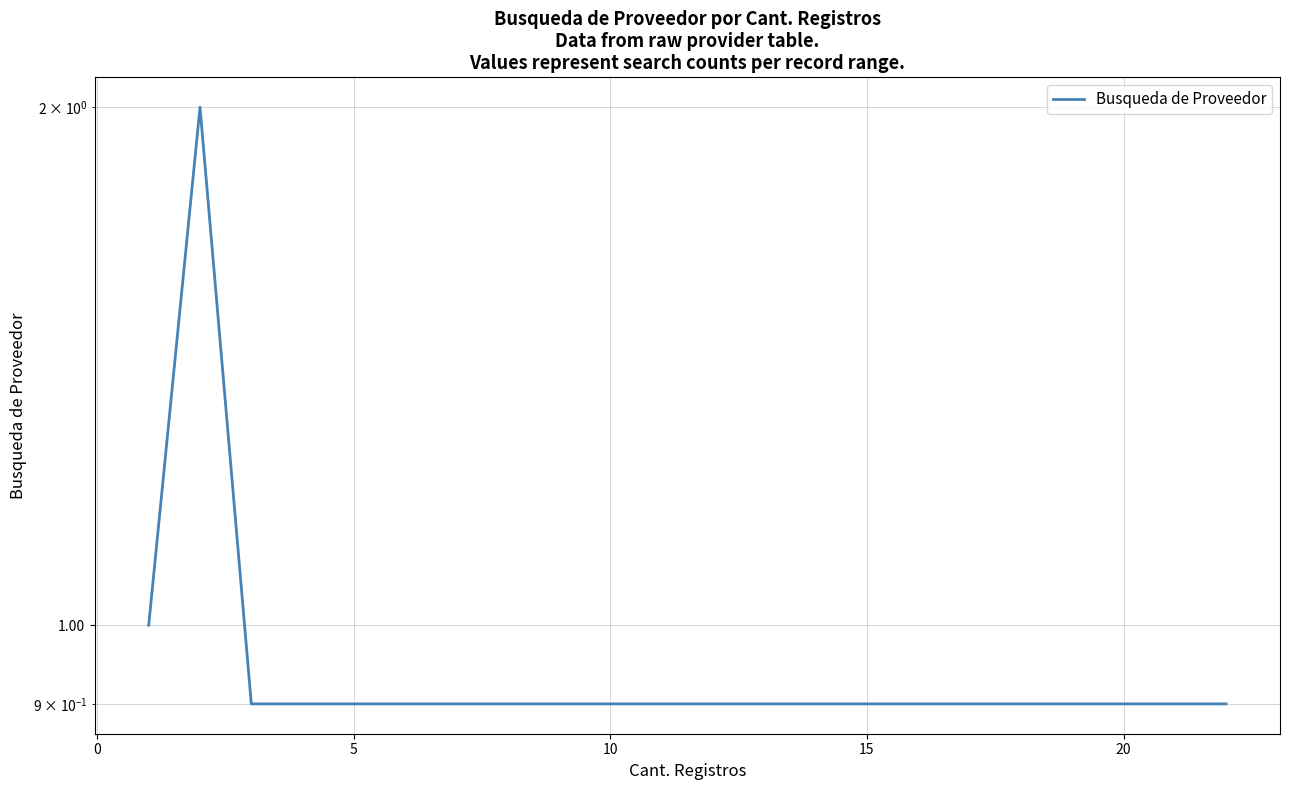

Is it true that the value at 14 is 0.6?

False